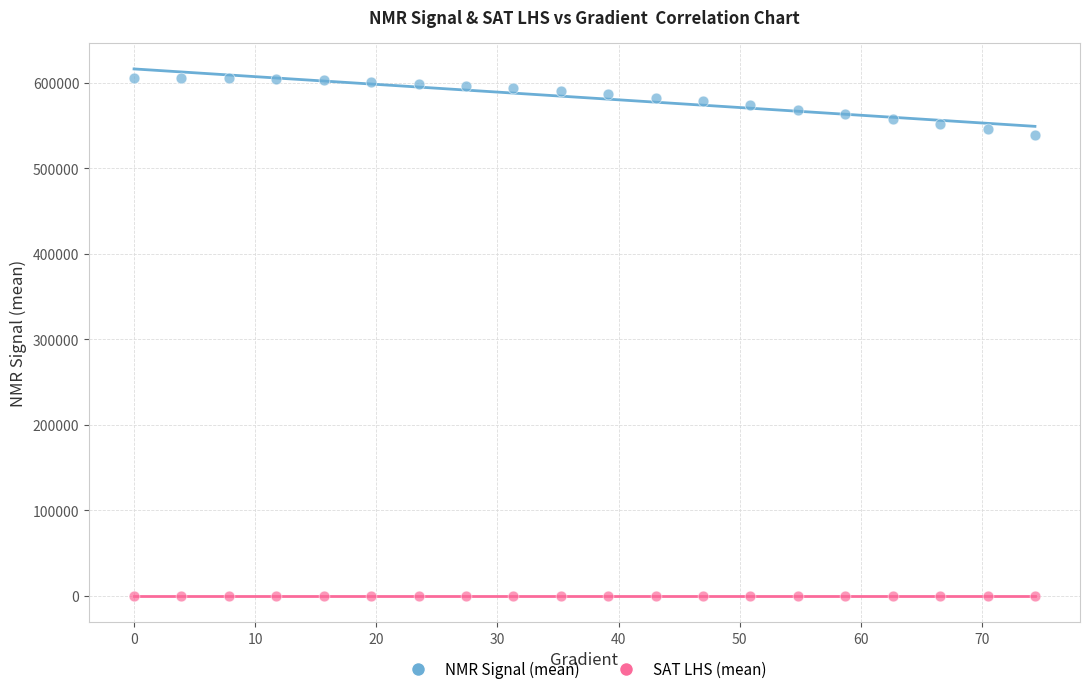

Which series has the widest spread of Y values?

NMR Signal (mean)